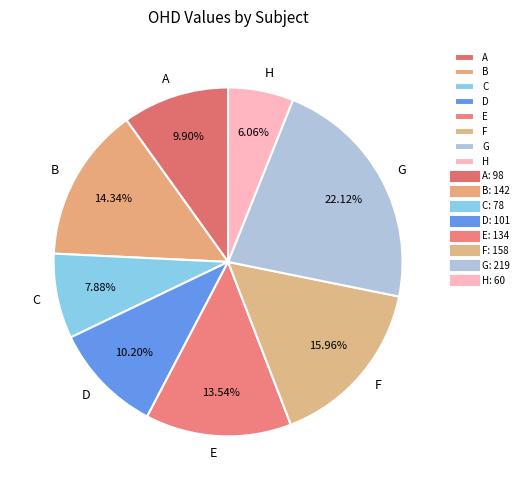

Is the sum of C and H greater than half?

No